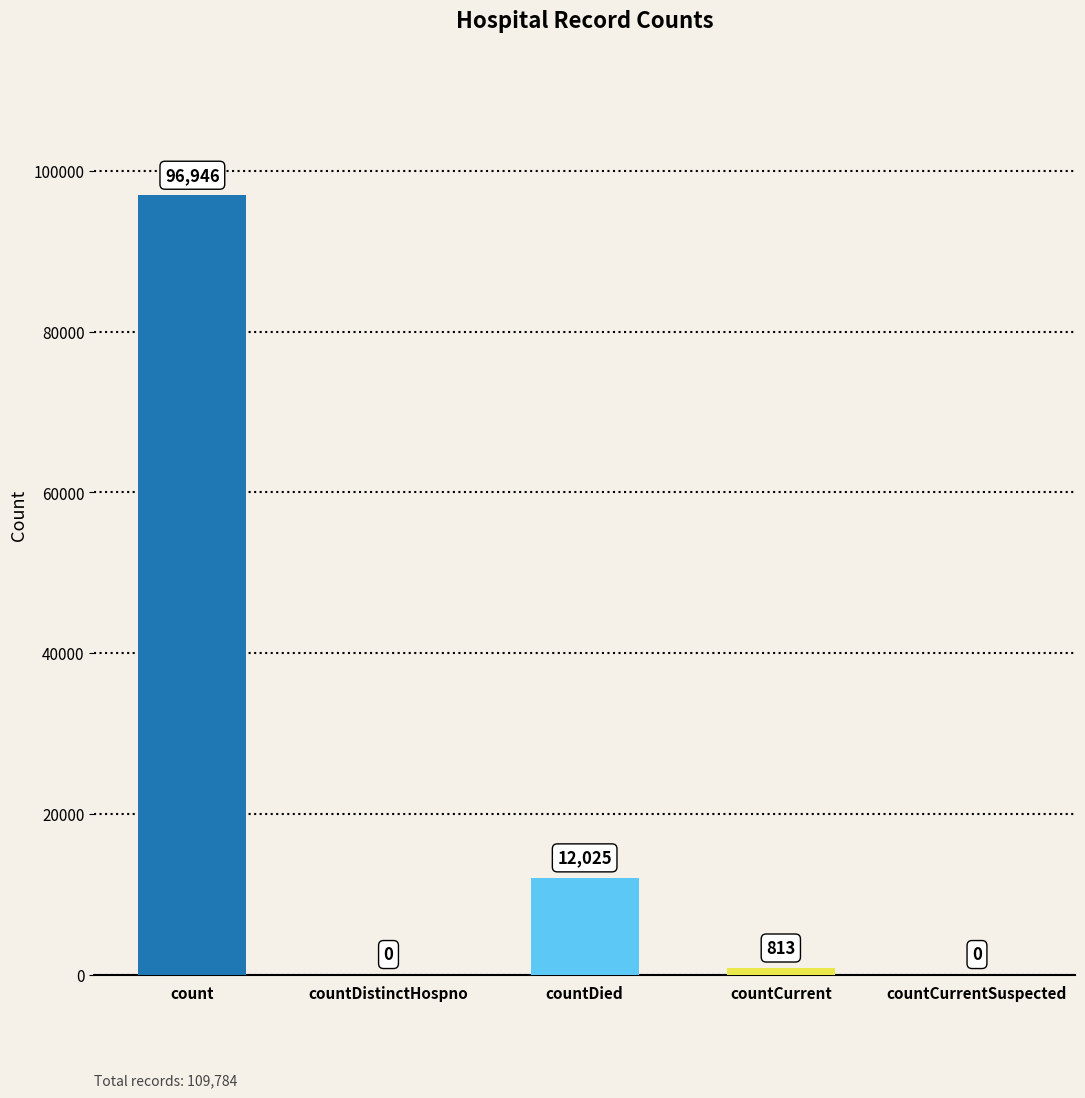

Are the bars horizontal?

No